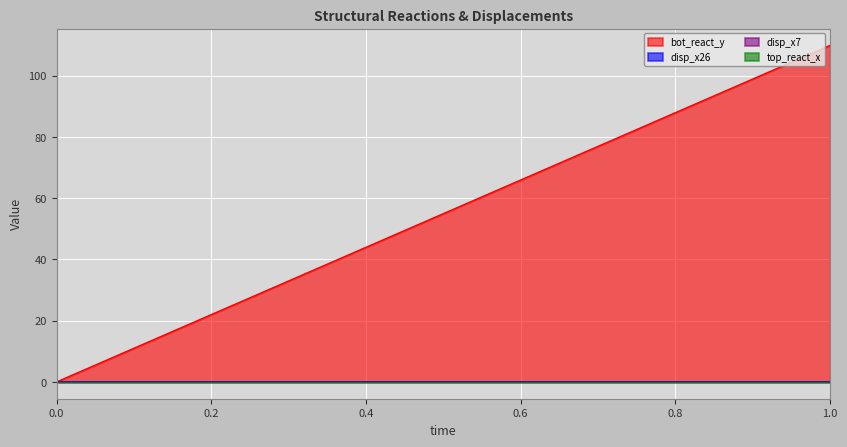

What is the approximate value of bot_react_y at 1?

109.9